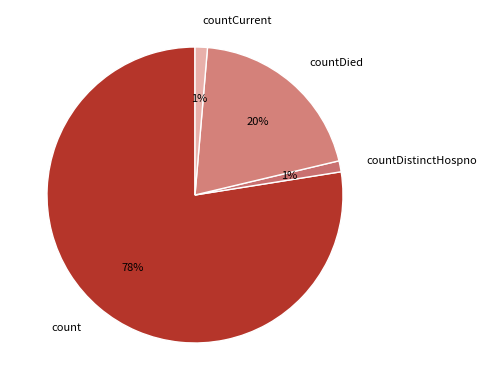

To the nearest percent, what is the combined percentage of count and countCurrent?

79%